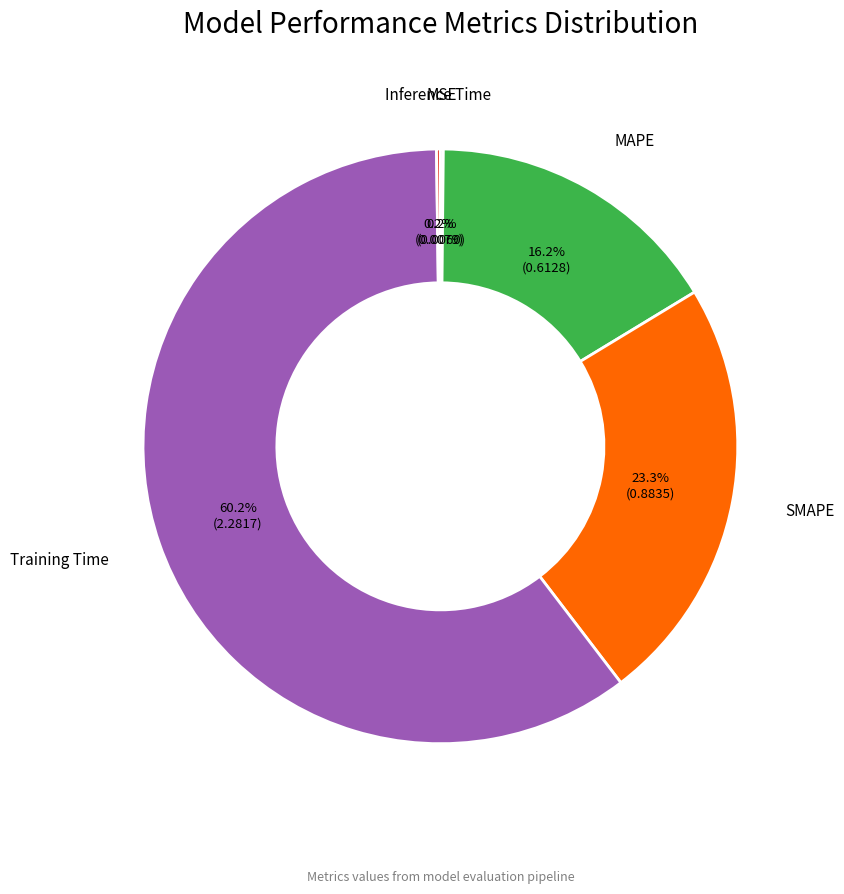

What is the largest slice in the pie chart?

Training Time